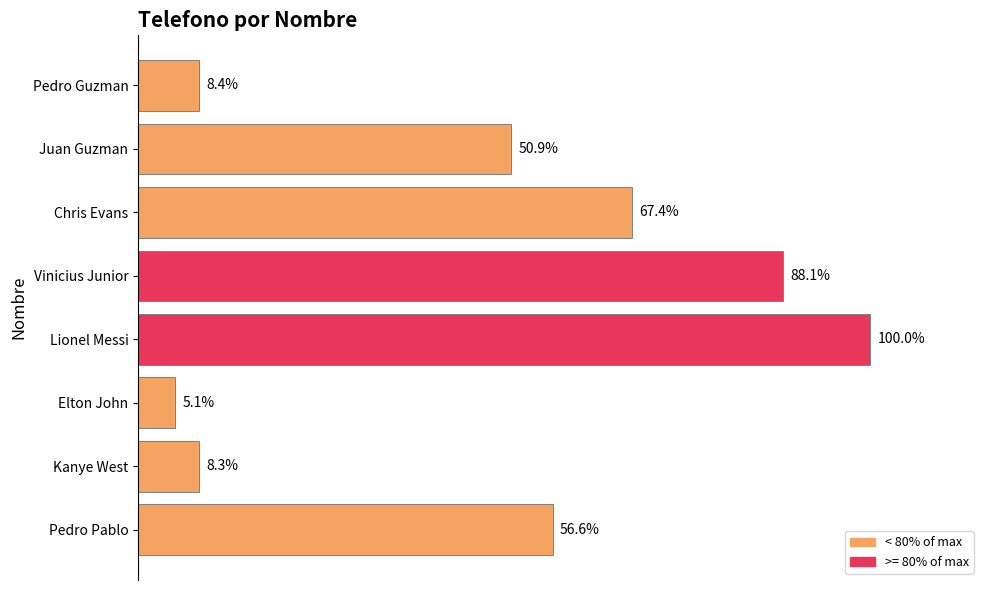

What is the sum of all values?

261237990